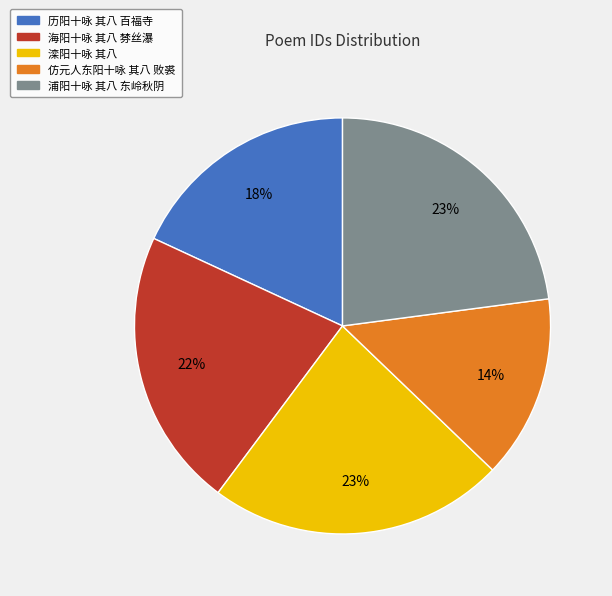

True or false: 历阳十咏 其八 百福寺 accounts for 23% of the total.

False